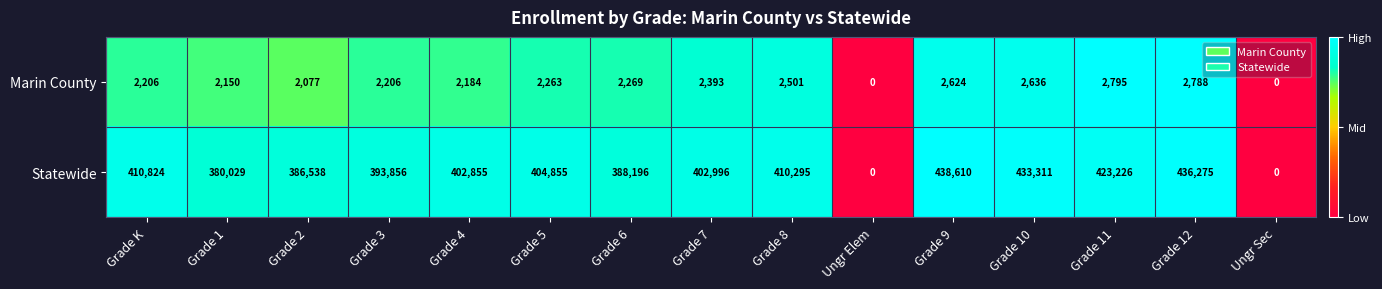

Which series changed the most between Grade K and Grade 9?

Statewide